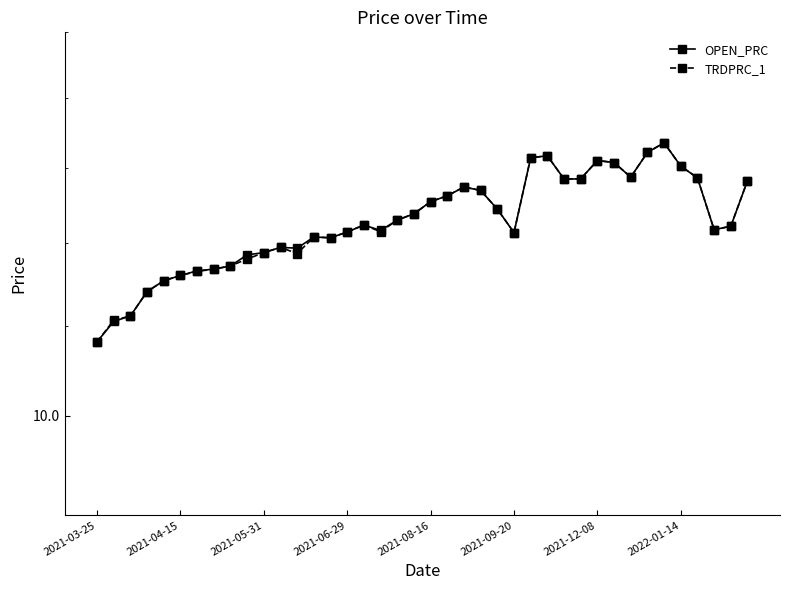

Does the chart have visible grid lines?

No